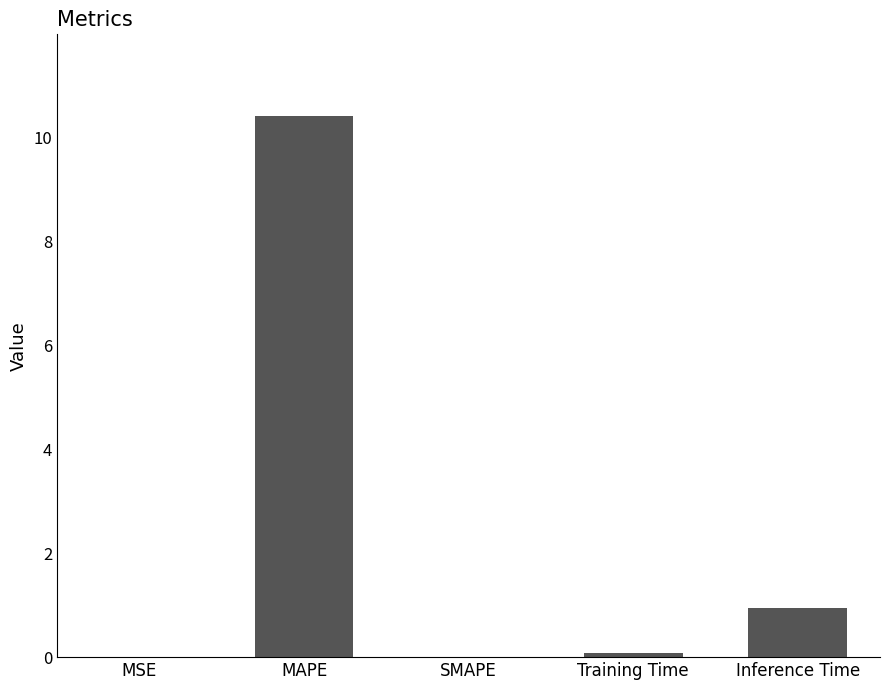

True or false: the data shows 10.4 at MAPE.

True